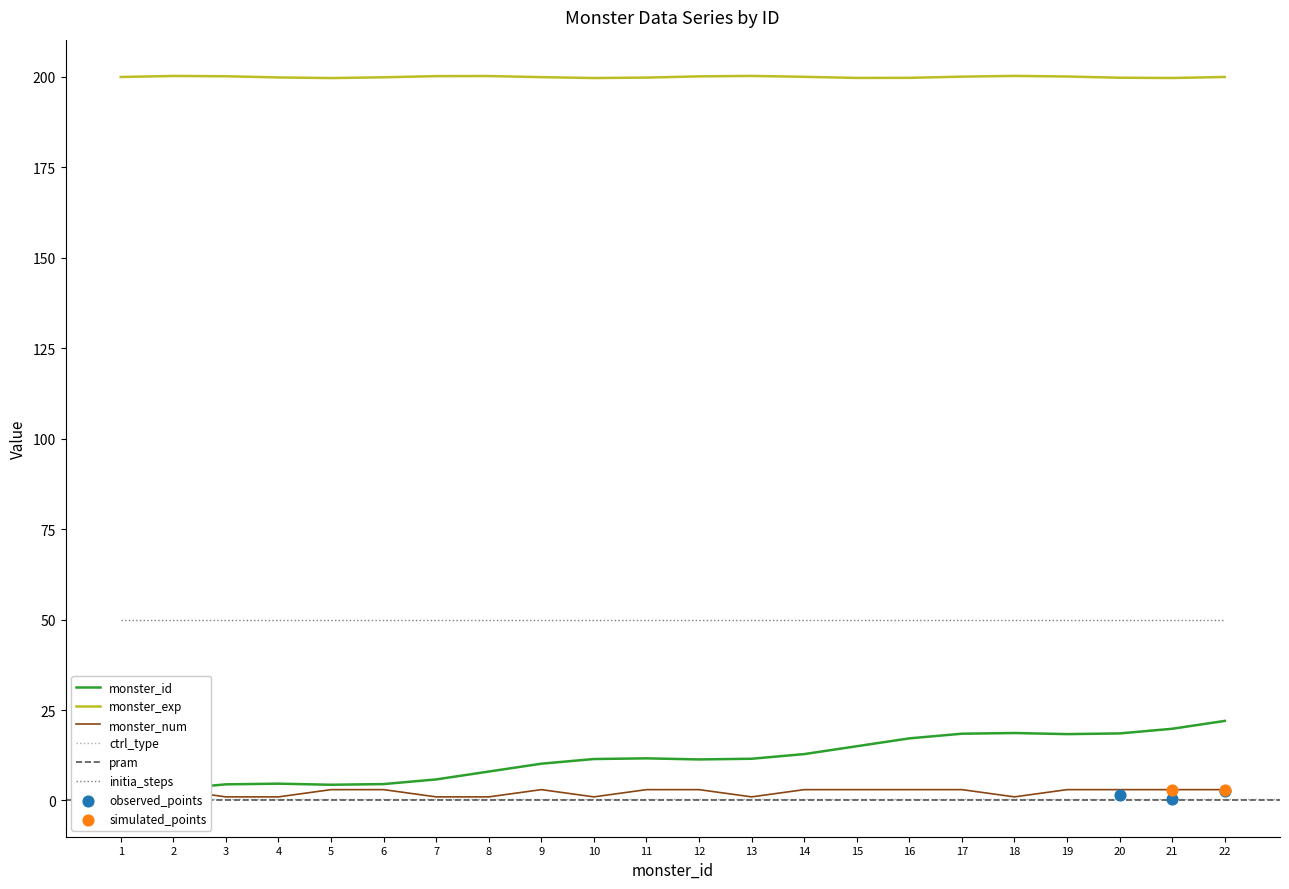

Is the value of initia_steps at 21 greater than the value of monster_exp at 22?

No